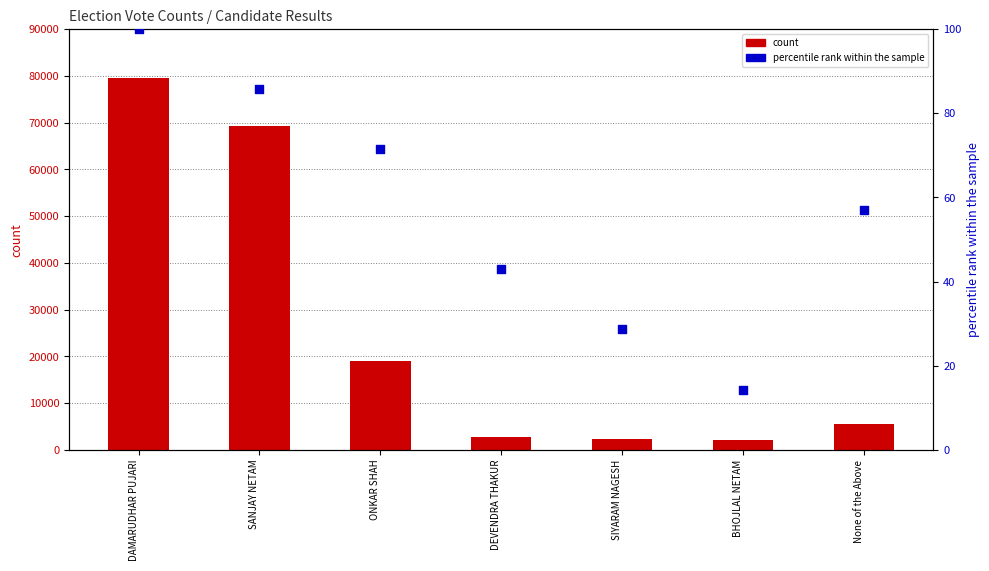

At which category is the sum across all series the highest?

DAMARUDHAR PUJARI